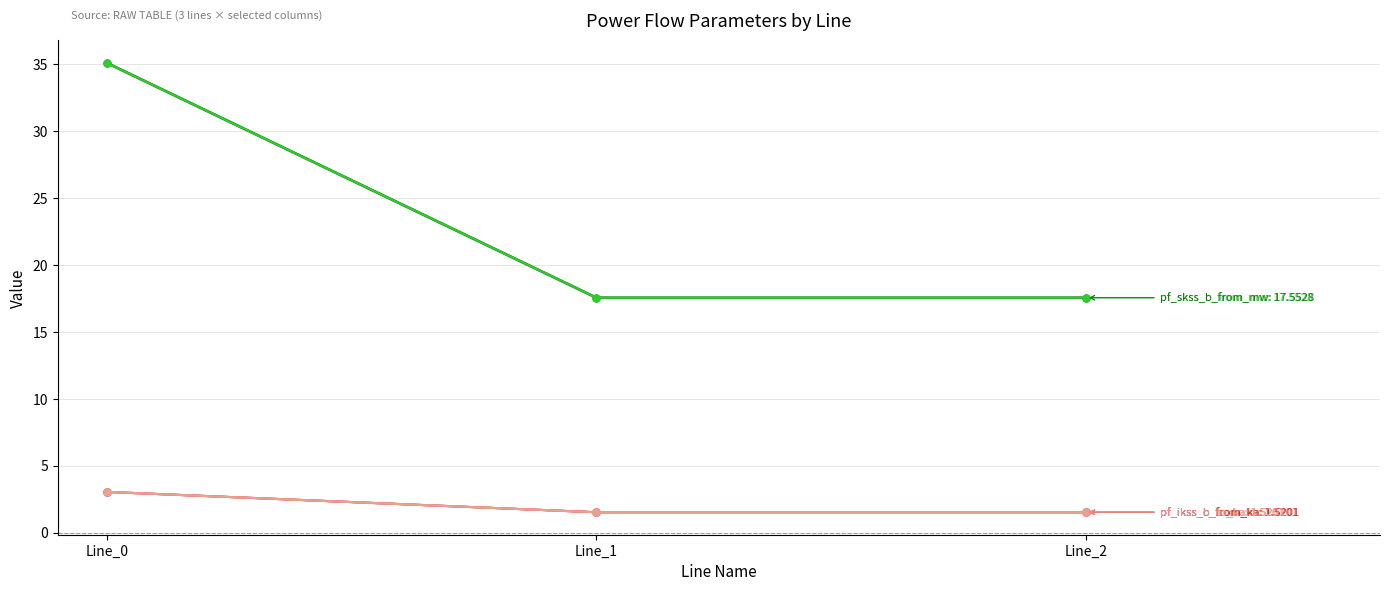

Does the chart have visible grid lines?

Yes